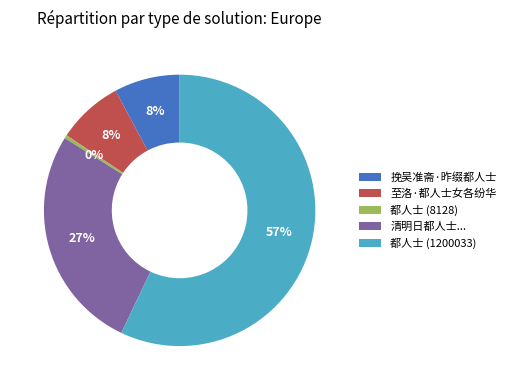

Combined, do 清明日都人士... and 都人士 (8128) account for over 50%?

No